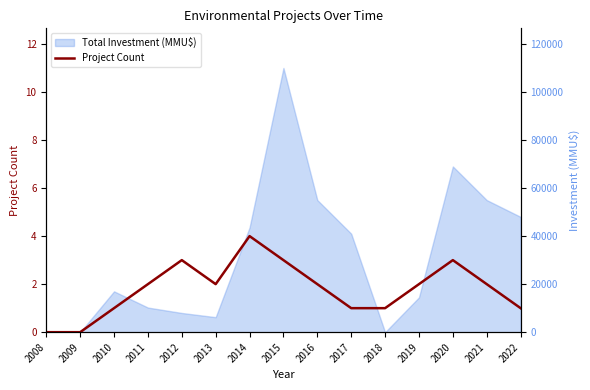

How many lines are shown in the chart?

1